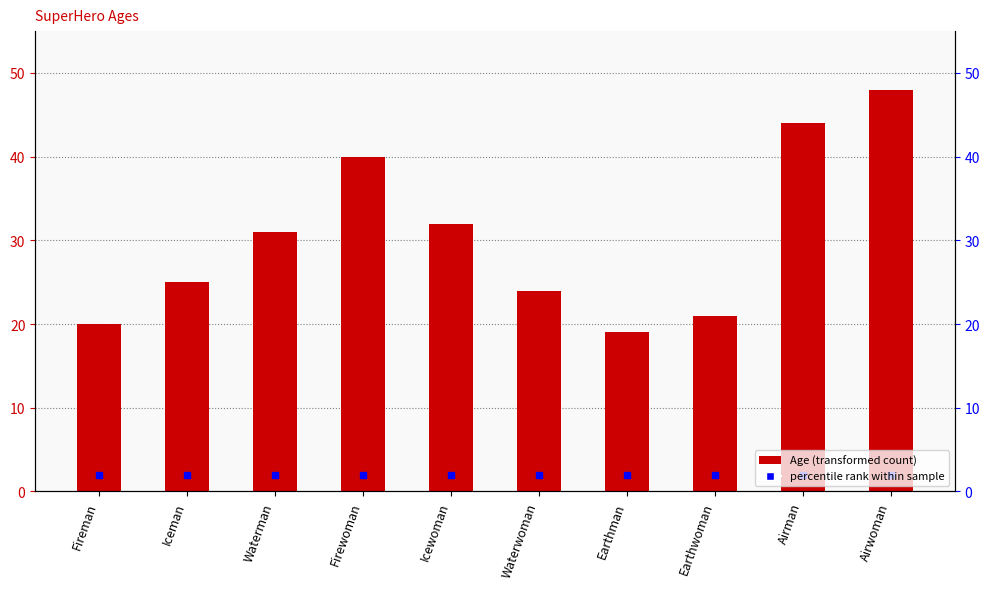

What value does the data have at Earthman, to the nearest 10?

20